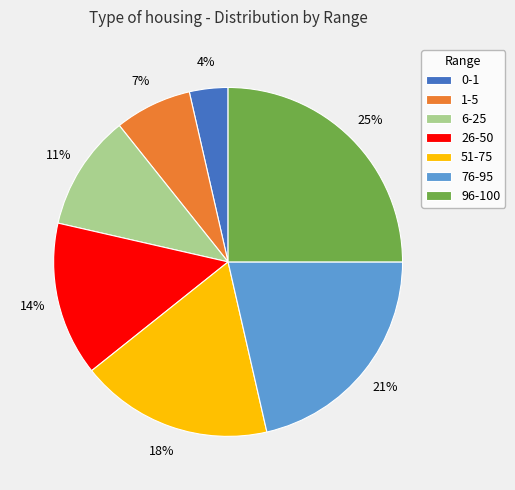

Does any single category account for the majority?

No